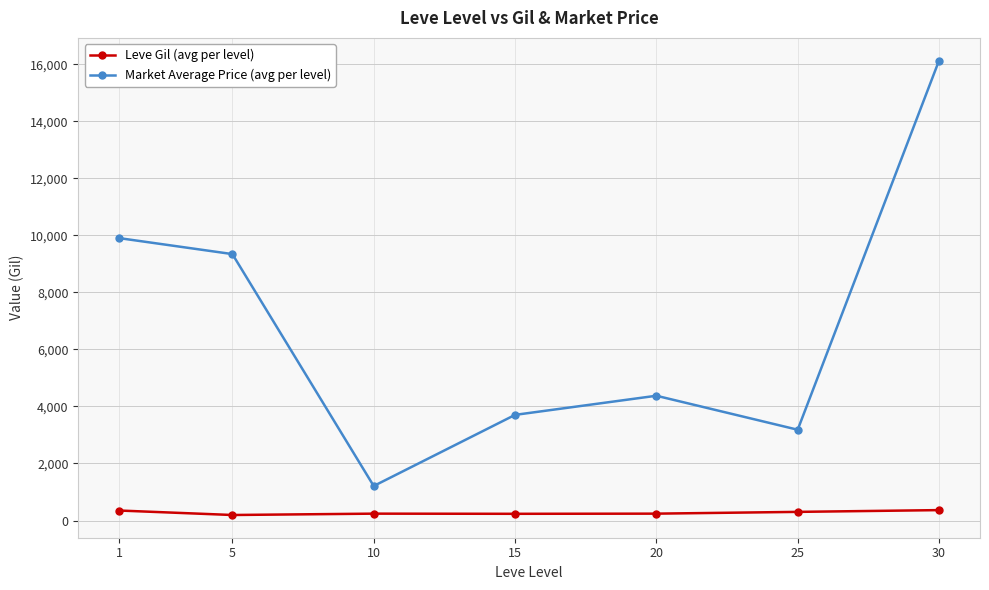

What is the maximum value for Market Average Price (avg per level)?

16124.8